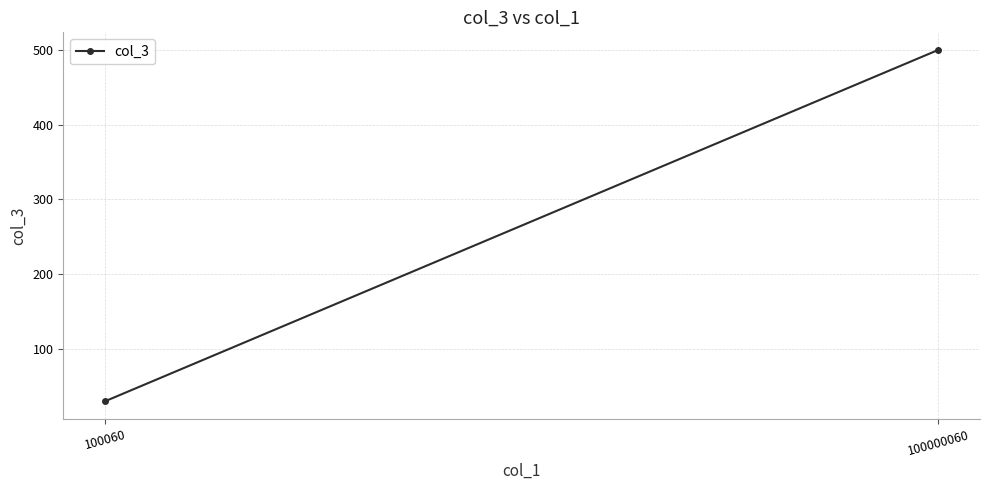

Reading left to right, what are all the values shown in this chart?

30	500